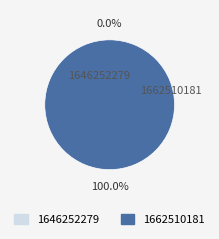

To the nearest percent, what is the combined percentage of 1646252279 and 1662510181?

100%